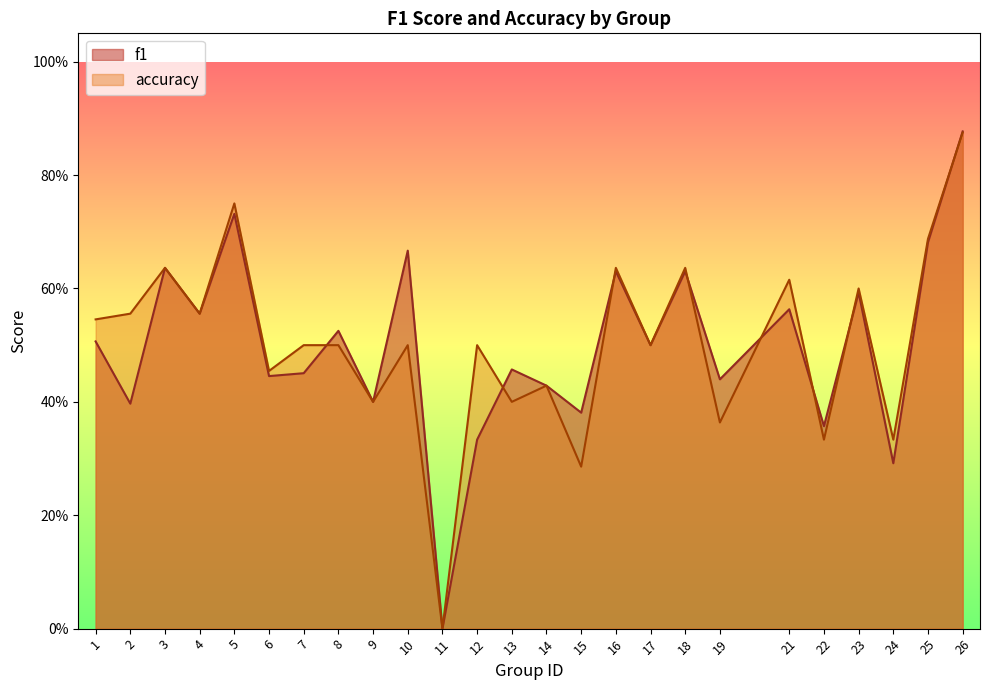

Rank the series by their maximum value, from highest to lowest.

f1, accuracy